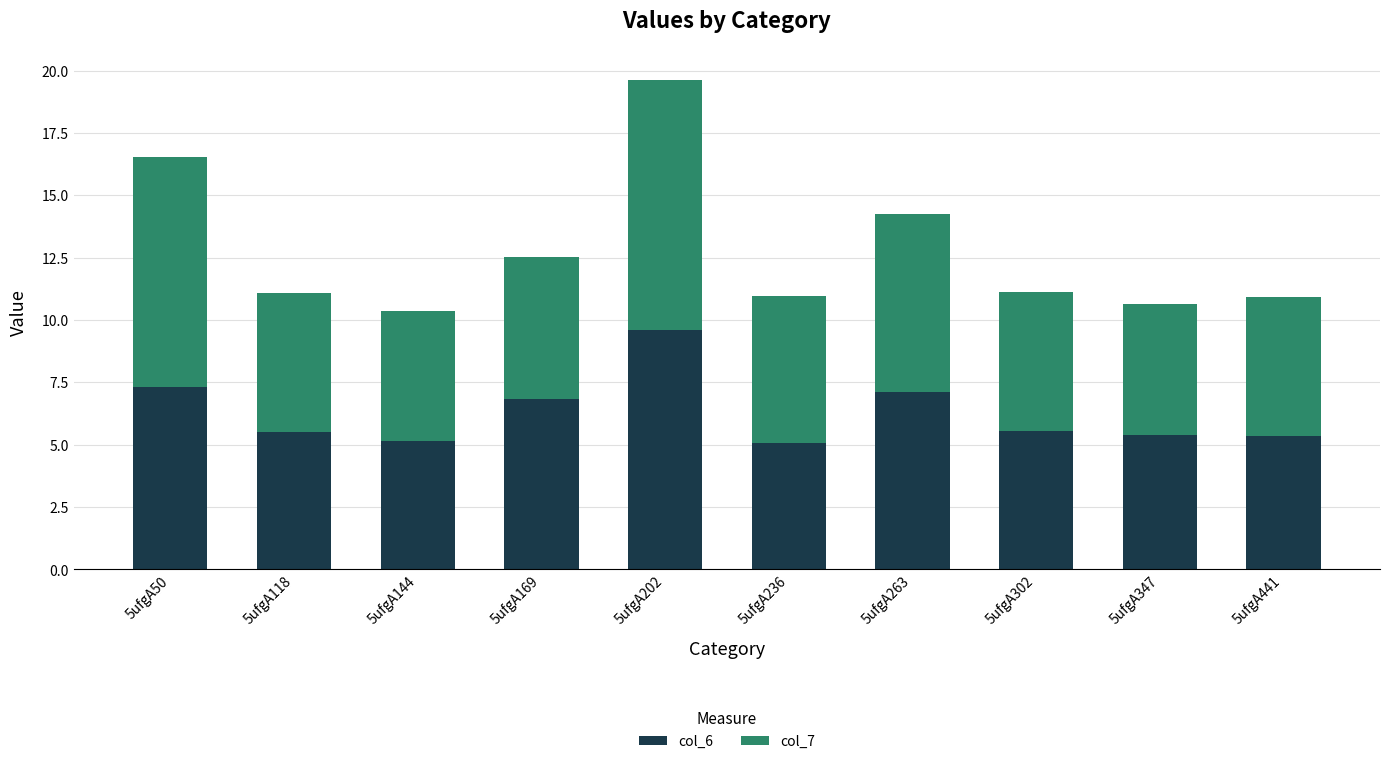

At which category is the sum across all series the highest?

5ufgA202